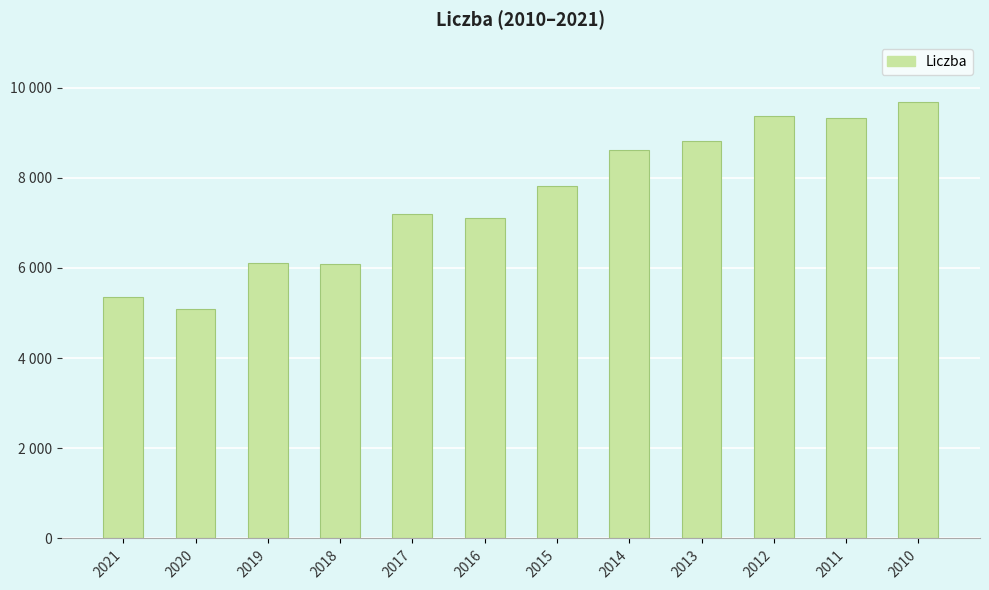

Rank the categories by value from highest to lowest.

2010, 2012, 2011, 2013, 2014, 2015, 2017, 2016, 2019, 2018, 2021, 2020